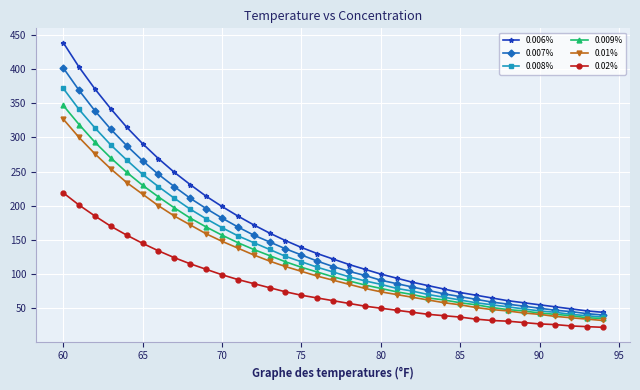

How many categories are shown in the chart?

35